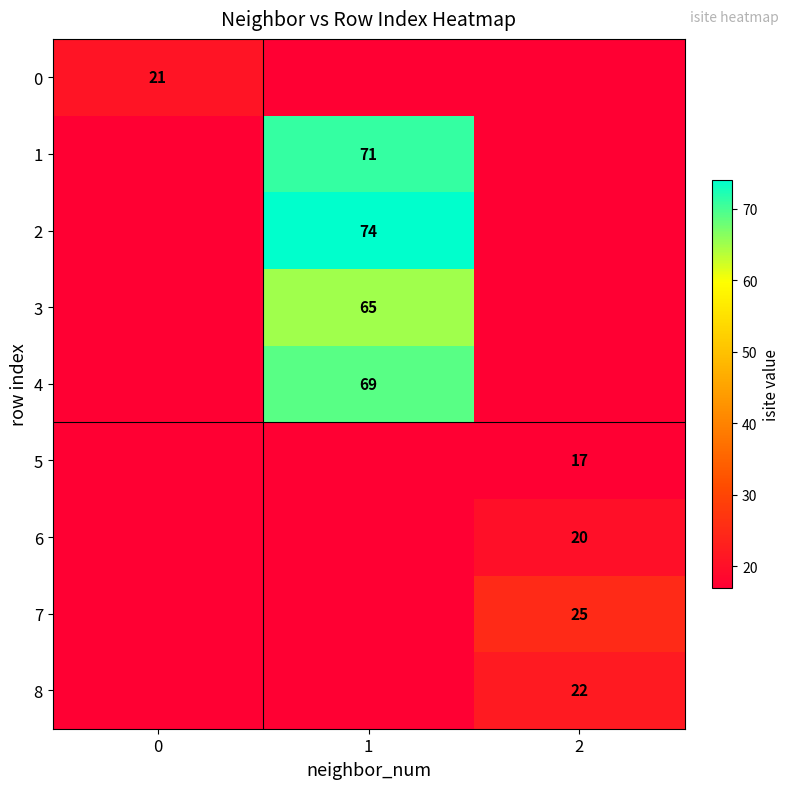

The value of 5 at 2 is 10.3. True or false?

False